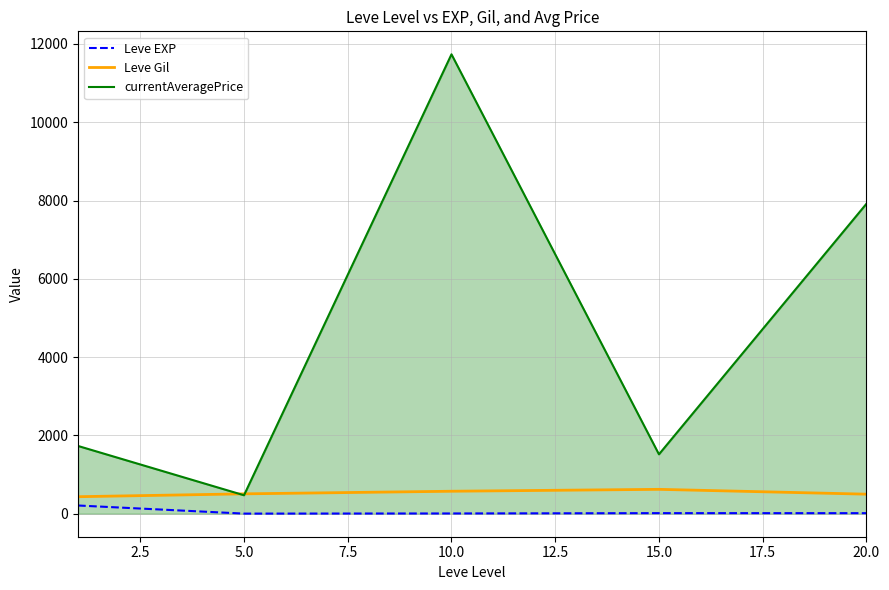

Which series has the largest total across all categories?

currentAveragePrice